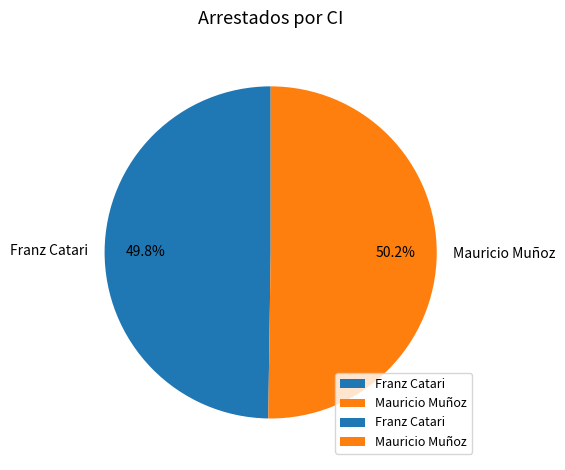

Is there any slice that represents more than half of the pie?

Yes